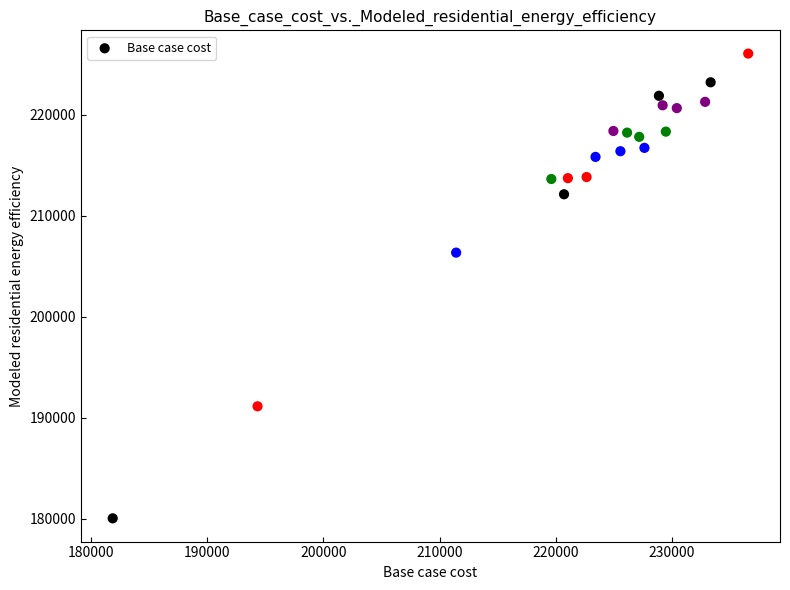

What Y value in the scatter plot is closest to 203060?

206359.7